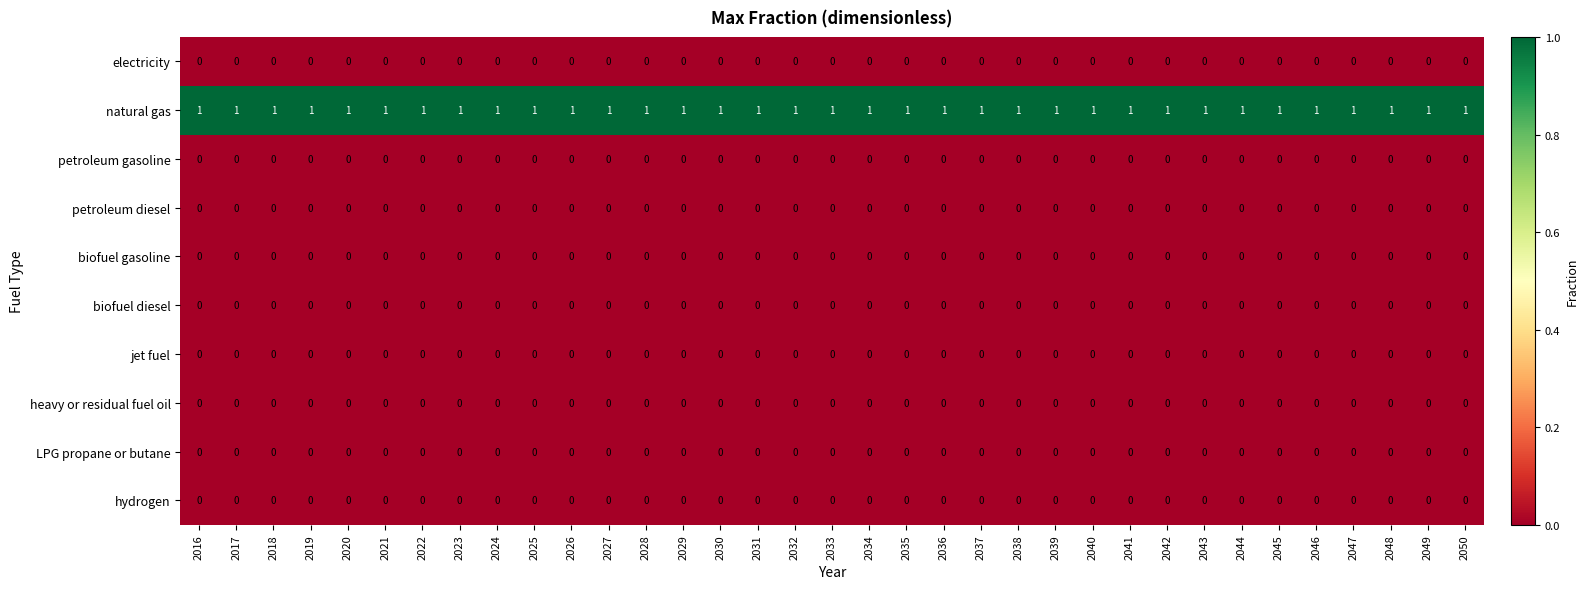

Is the value of petroleum gasoline at 2030 greater than the value of natural gas at 2037?

No